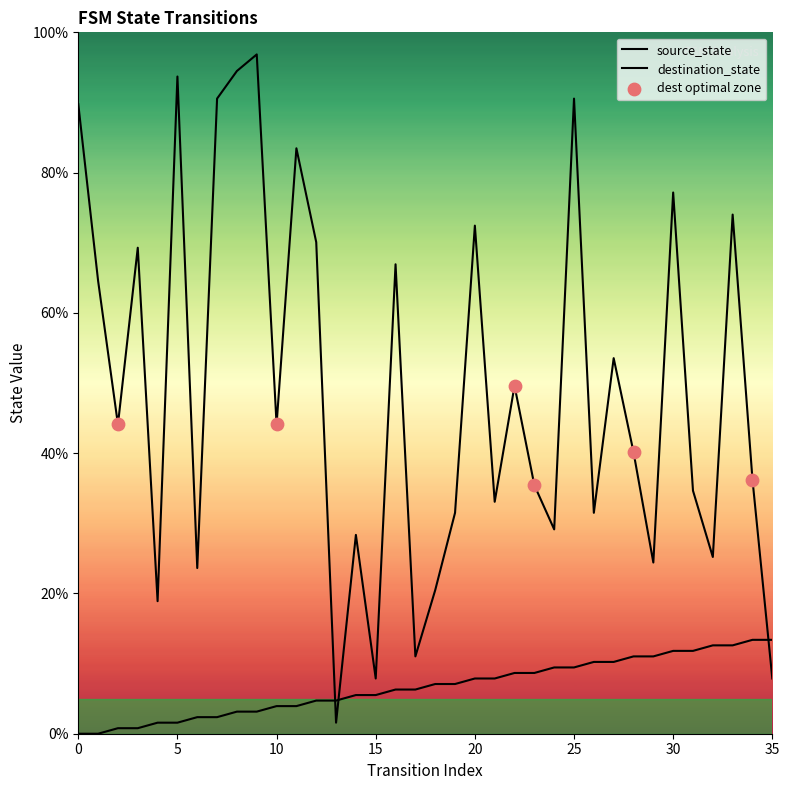

At how many categories does at least one series exceed 17?

32